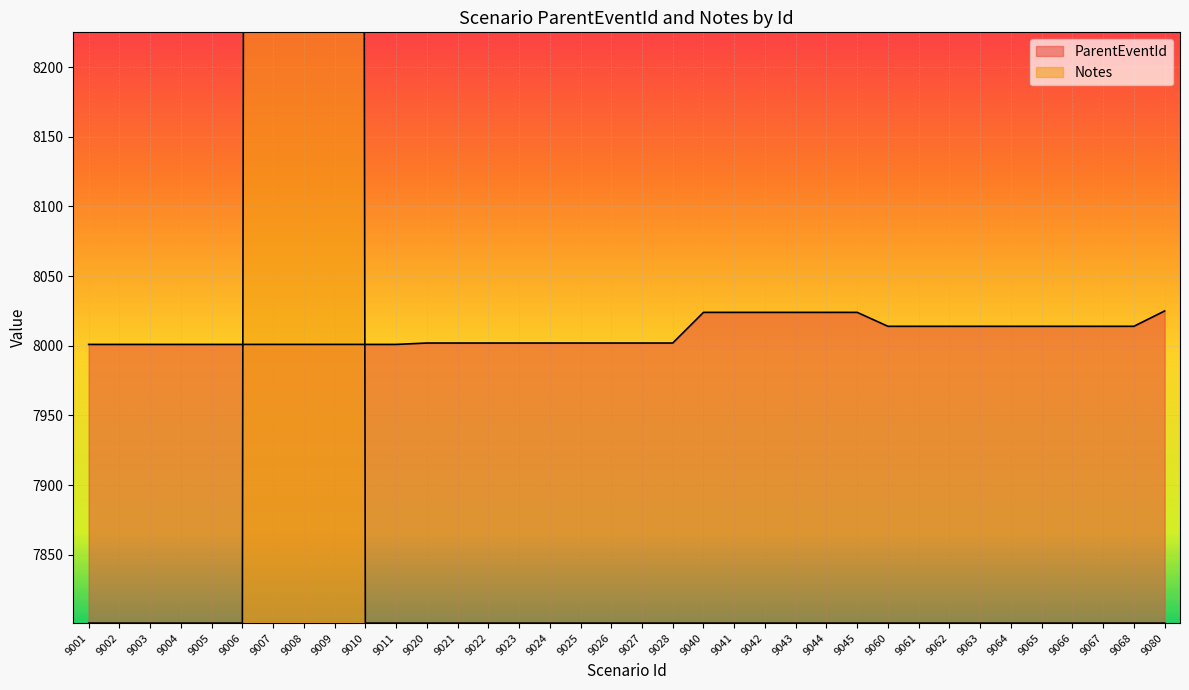

What is the total value across all series at 9028?

15803